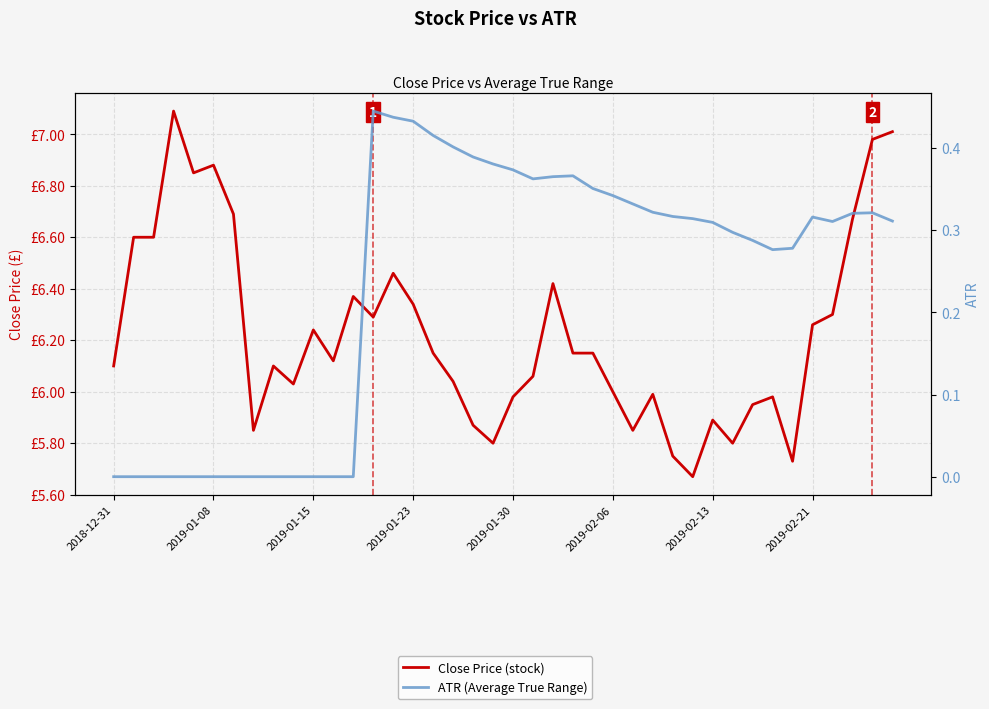

What is the spread (max minus min) of values at 32?

5.7